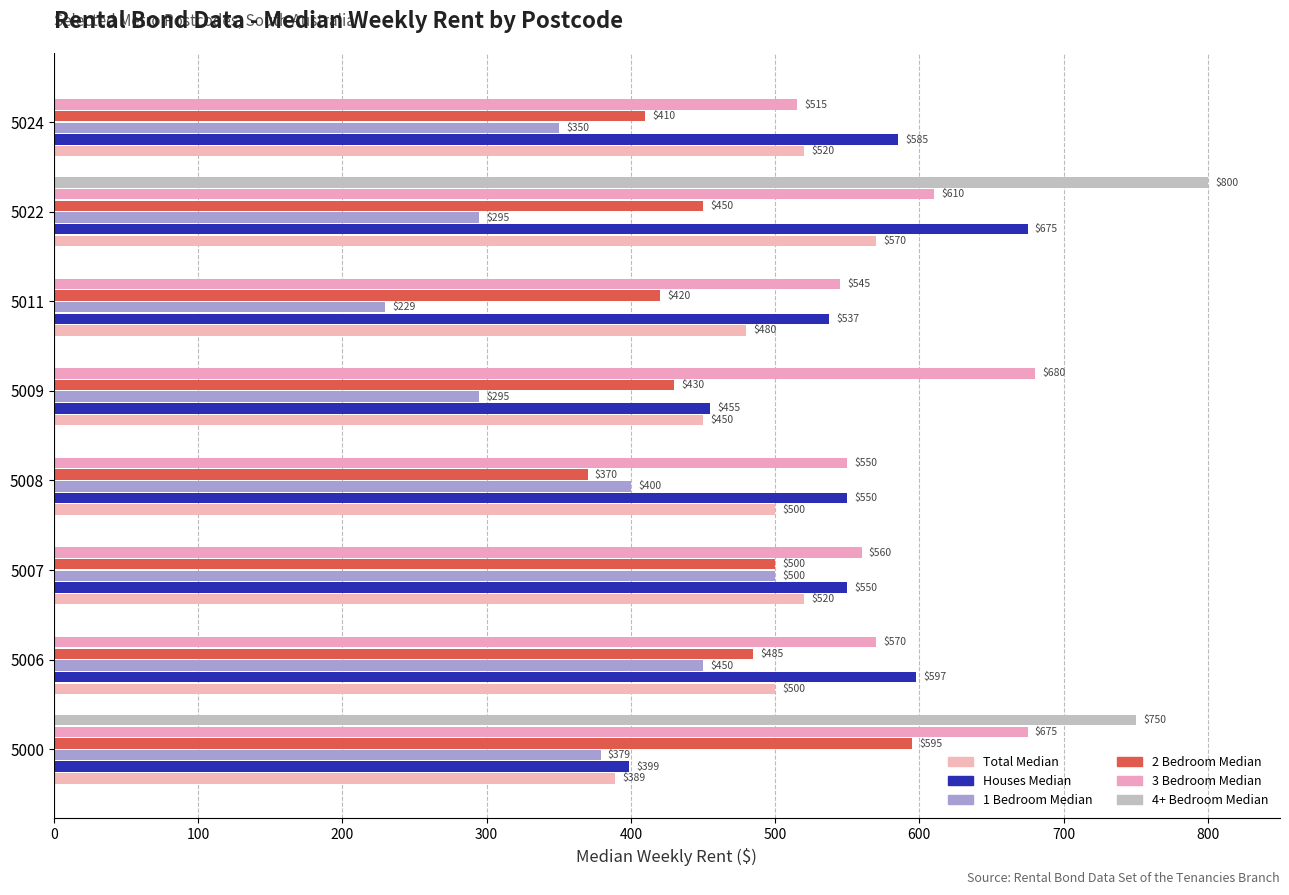

How many distinct data groups are displayed?

6